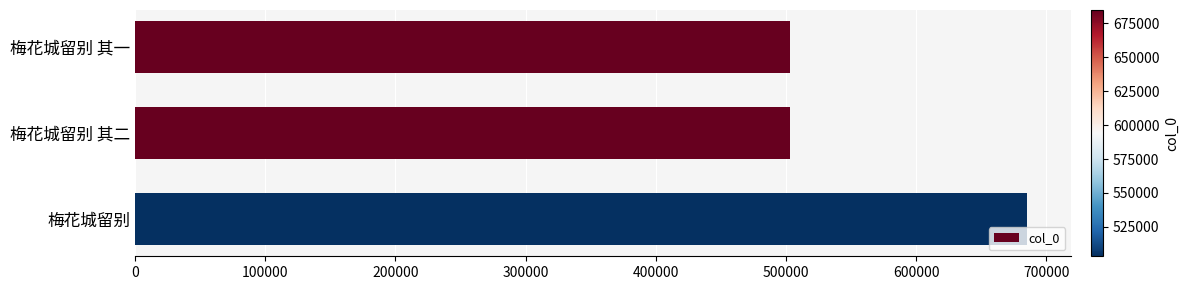

The chart shows a value of 684945 at 梅花城留别. True or false?

True